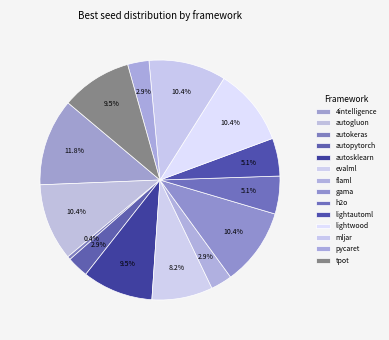

How many slices are in this pie chart?

14